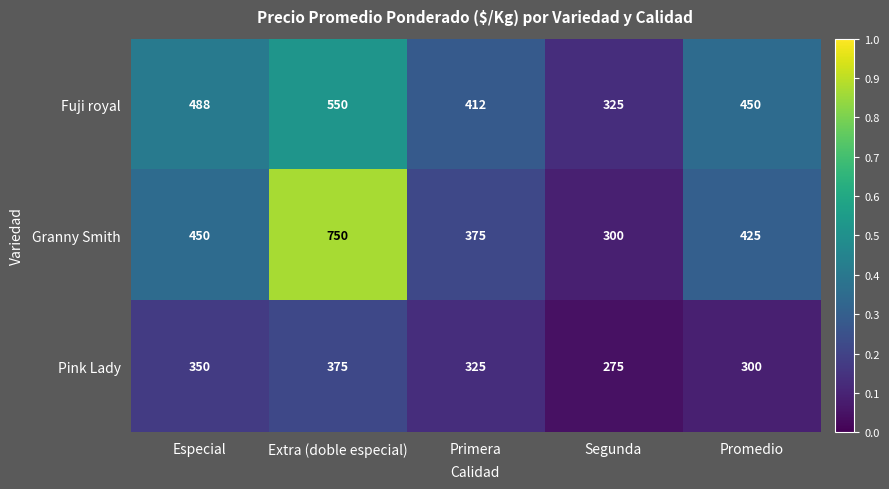

Which series has the largest total across all categories?

Granny Smith